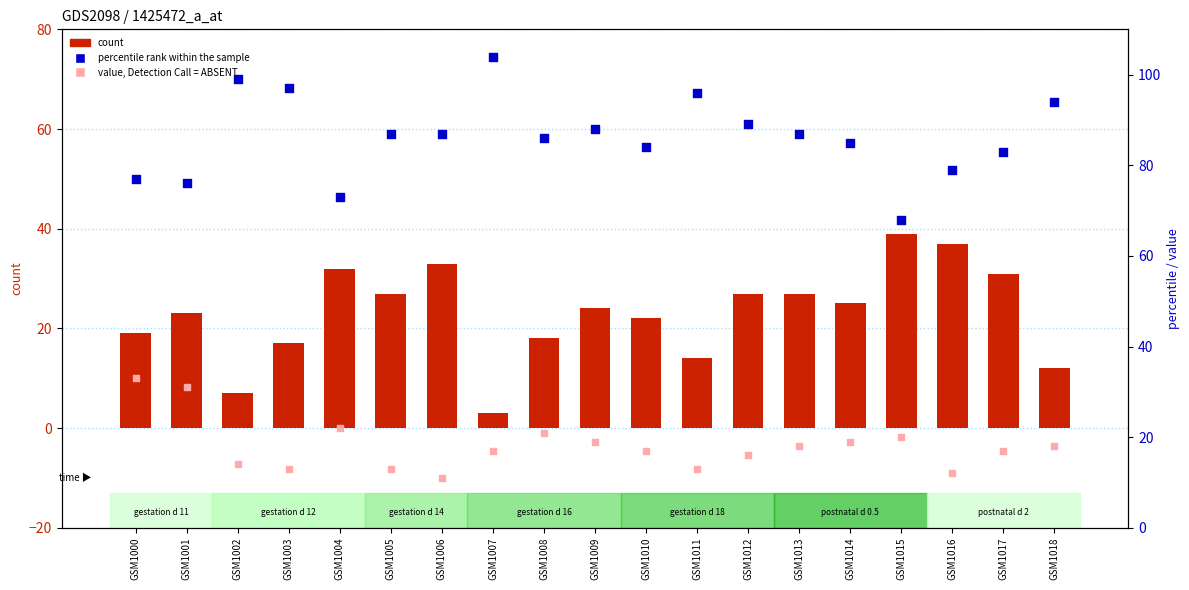

What is the total value across all series at GSM1000?

129